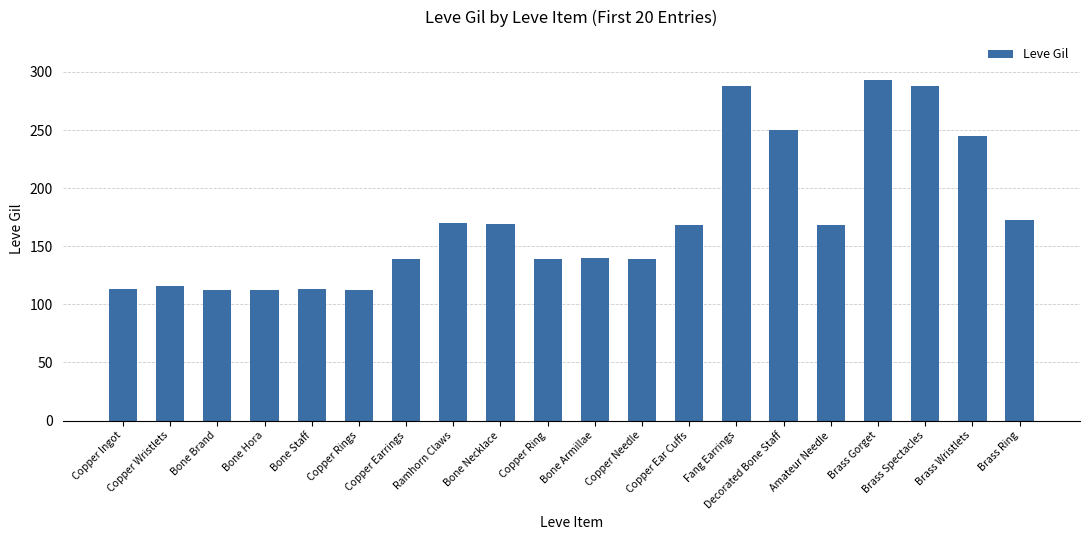

Is it true that the value at Copper Ingot is 113?

True